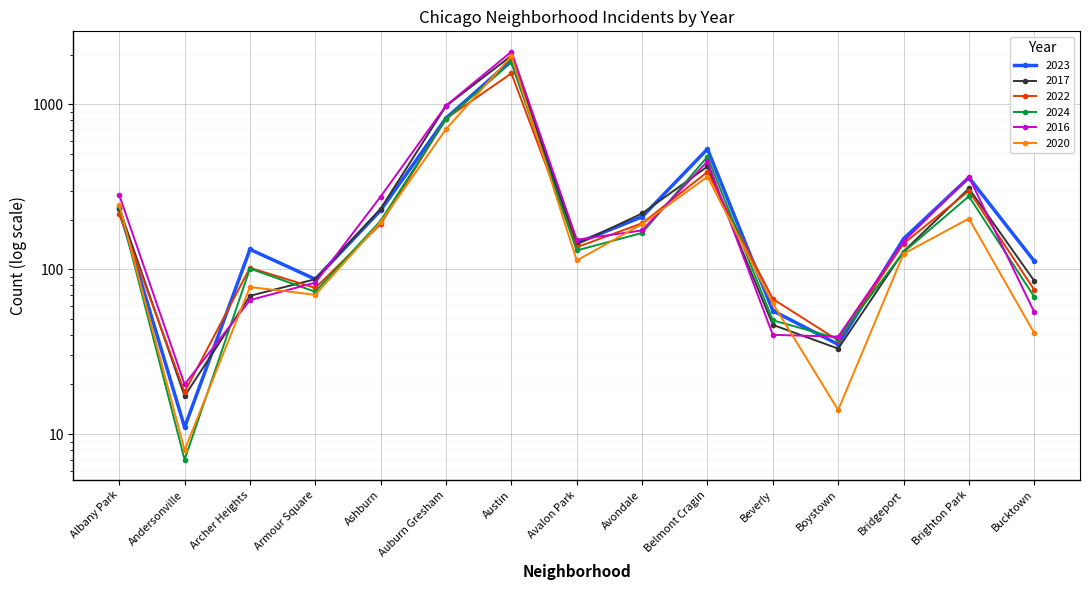

The value of 2016 at Bridgeport is 78. True or false?

False